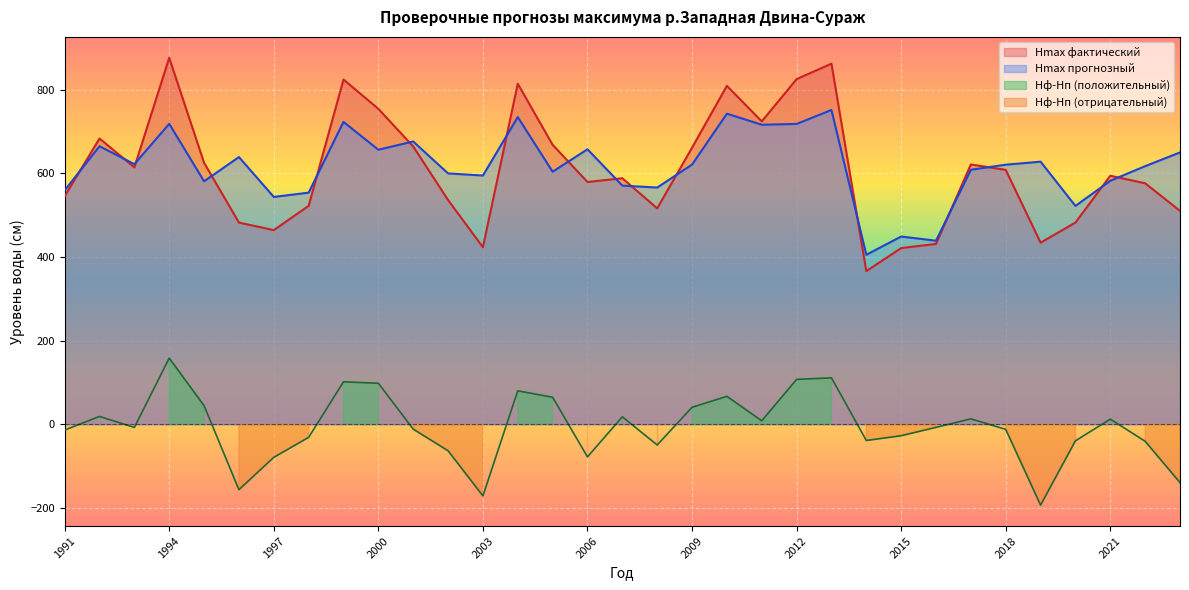

At which label does Hф-Hп first exceed -7?

1992